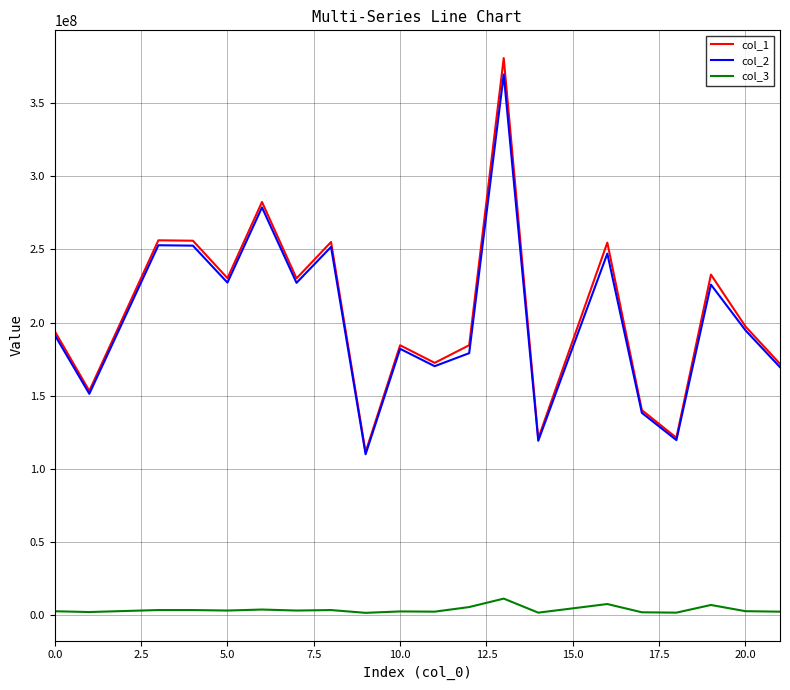

Which series has the widest spread of values?

col_1